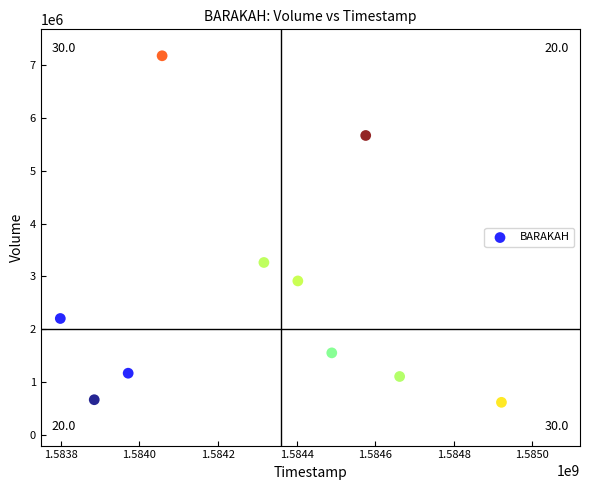

What Y value in the scatter plot is closest to 3895700?

3263400